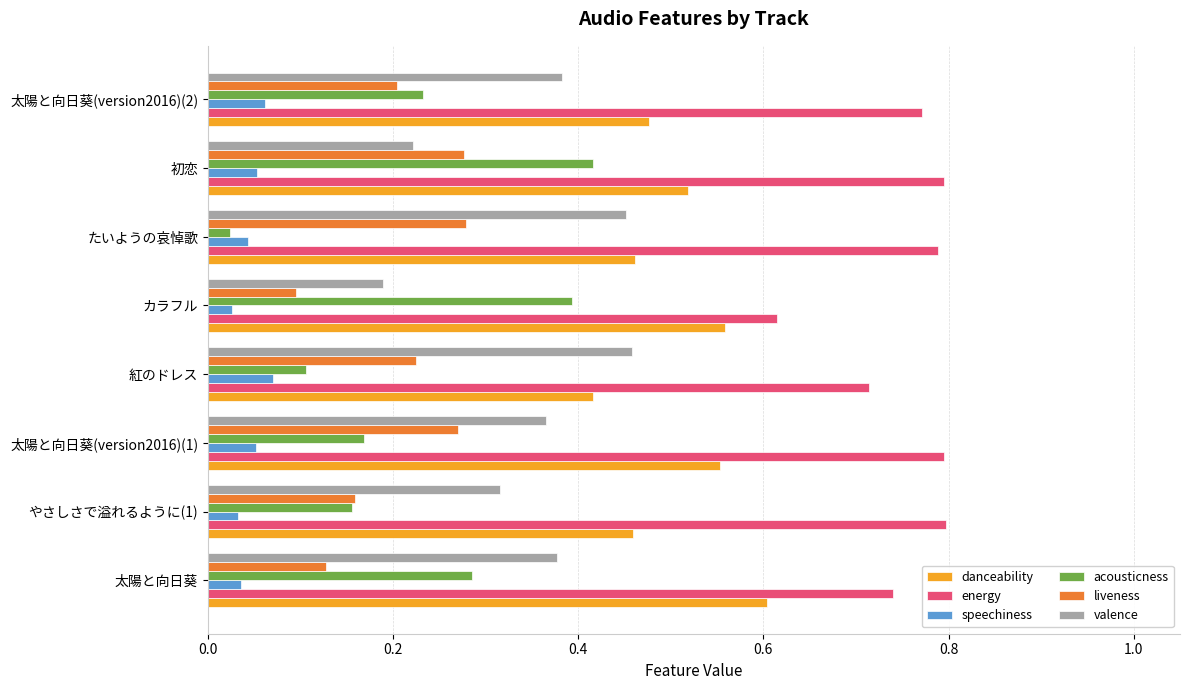

Is it true that danceability equals 0.6 at 太陽と向日葵(version2016)(1)?

True